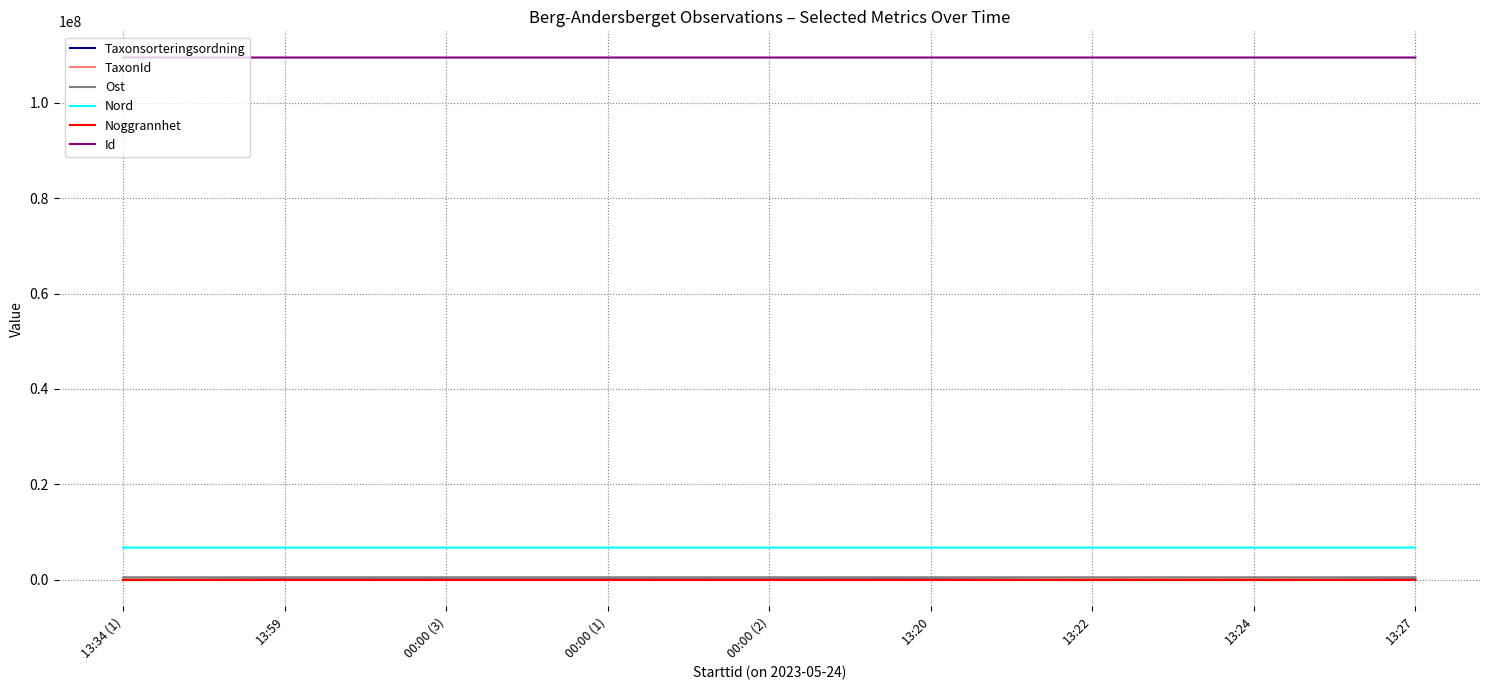

True or false: Id and Ost cross at least once.

False